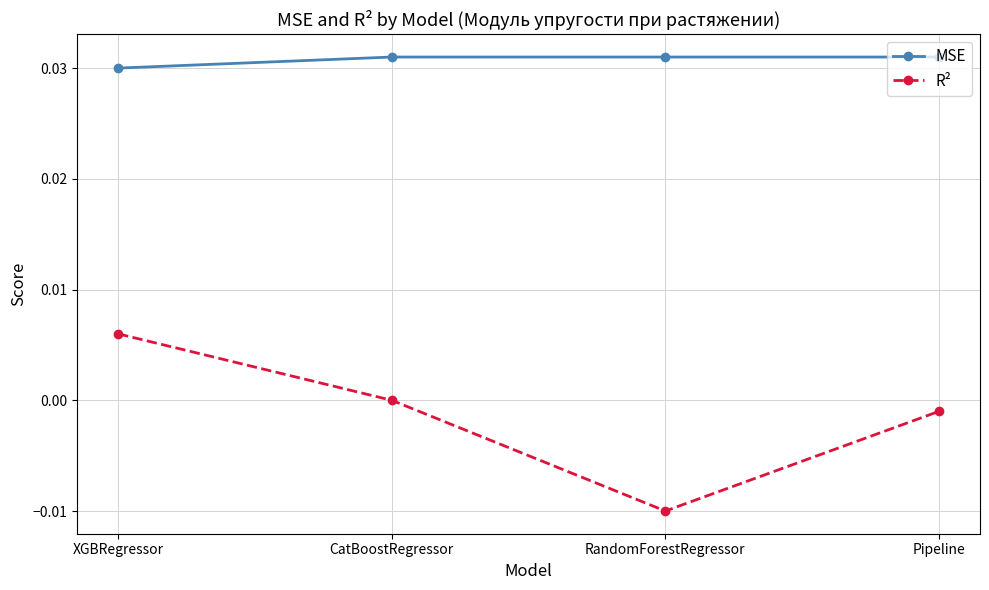

True or false: R² has a value of -0.0 at Pipeline.

True